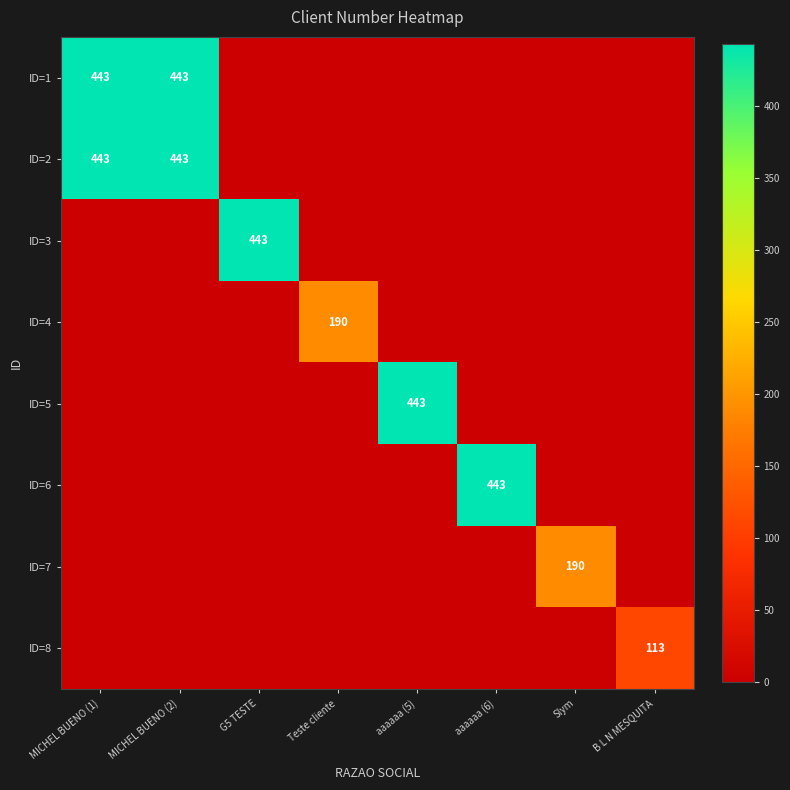

How many values in ID=6 are above zero?

1